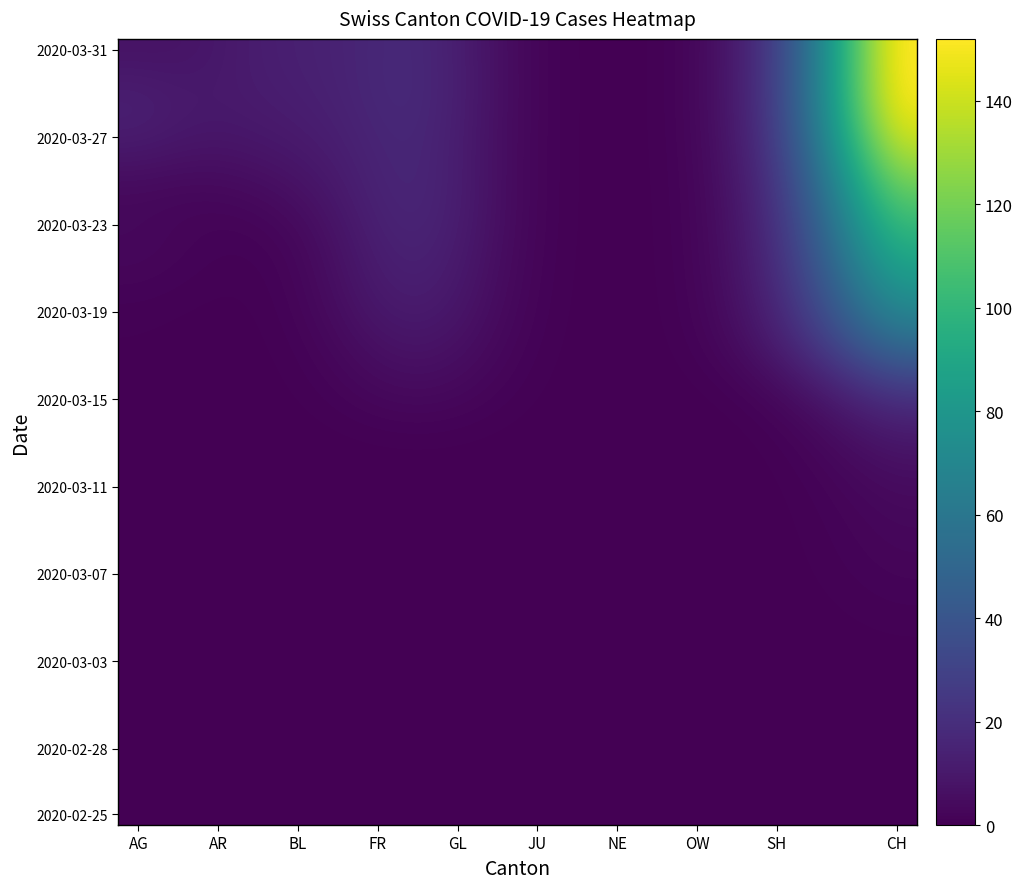

At how many categories does at least one series exceed 61?

3